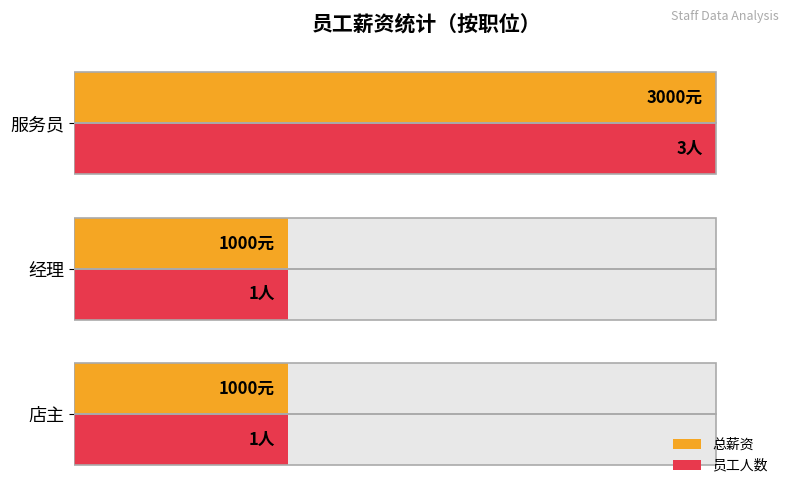

At how many categories does at least one series exceed 68?

1